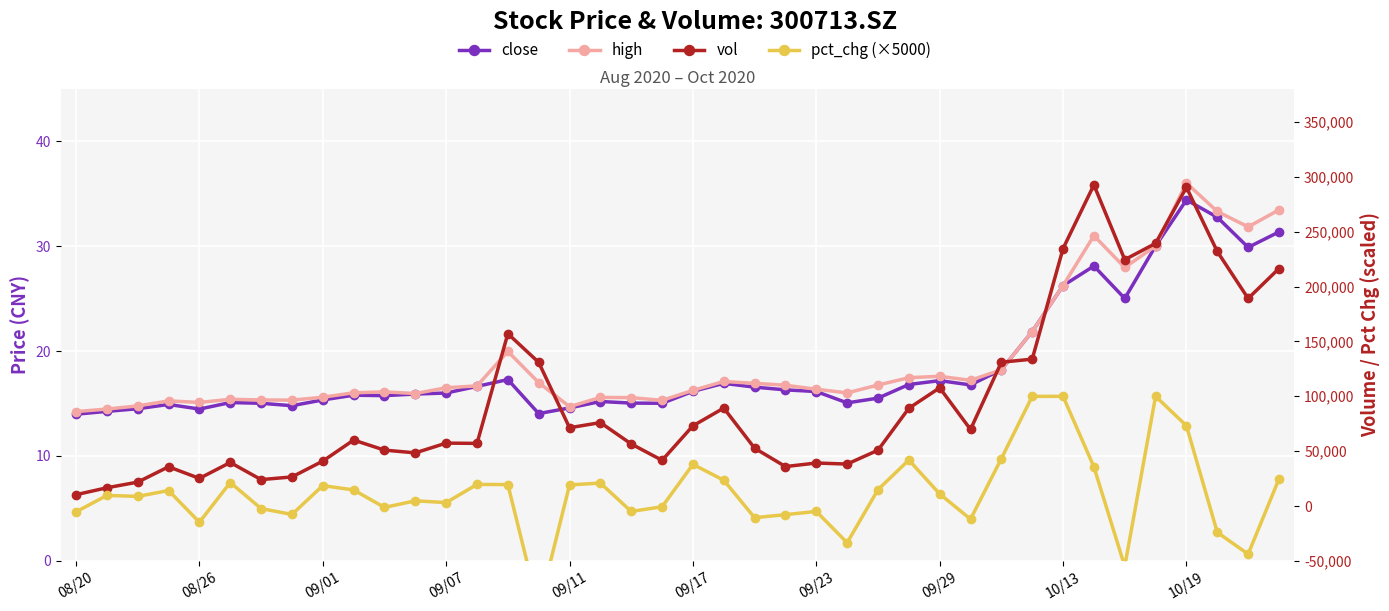

Which series changed the most between 09/01 and 14?

vol